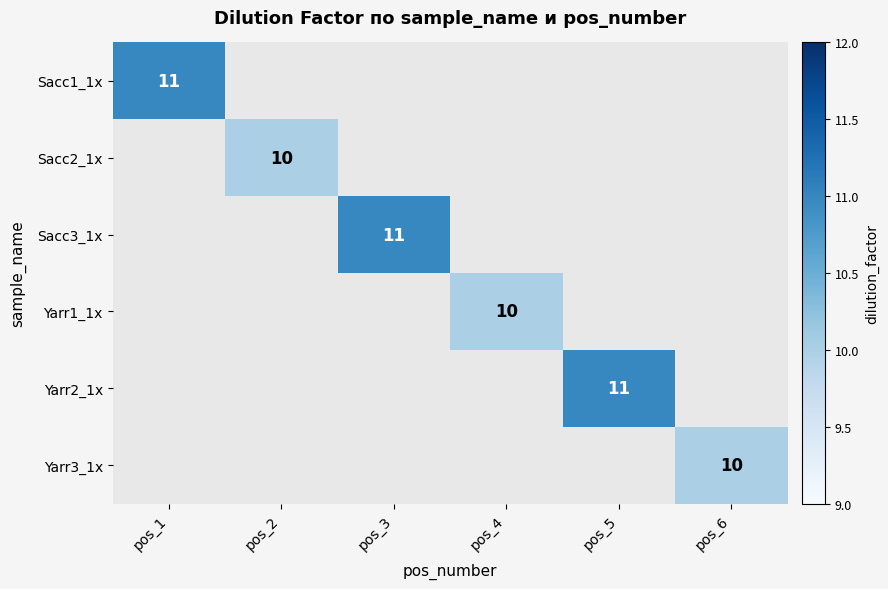

The value of Sacc3_1x at pos_3 is 11. True or false?

True